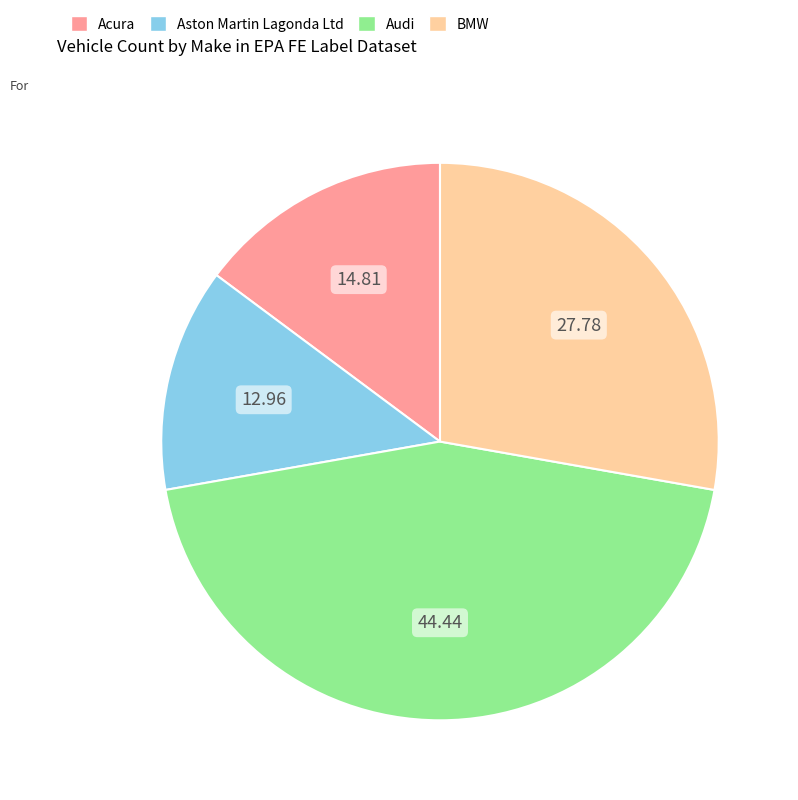

Does Acura represent more than half of the total?

No